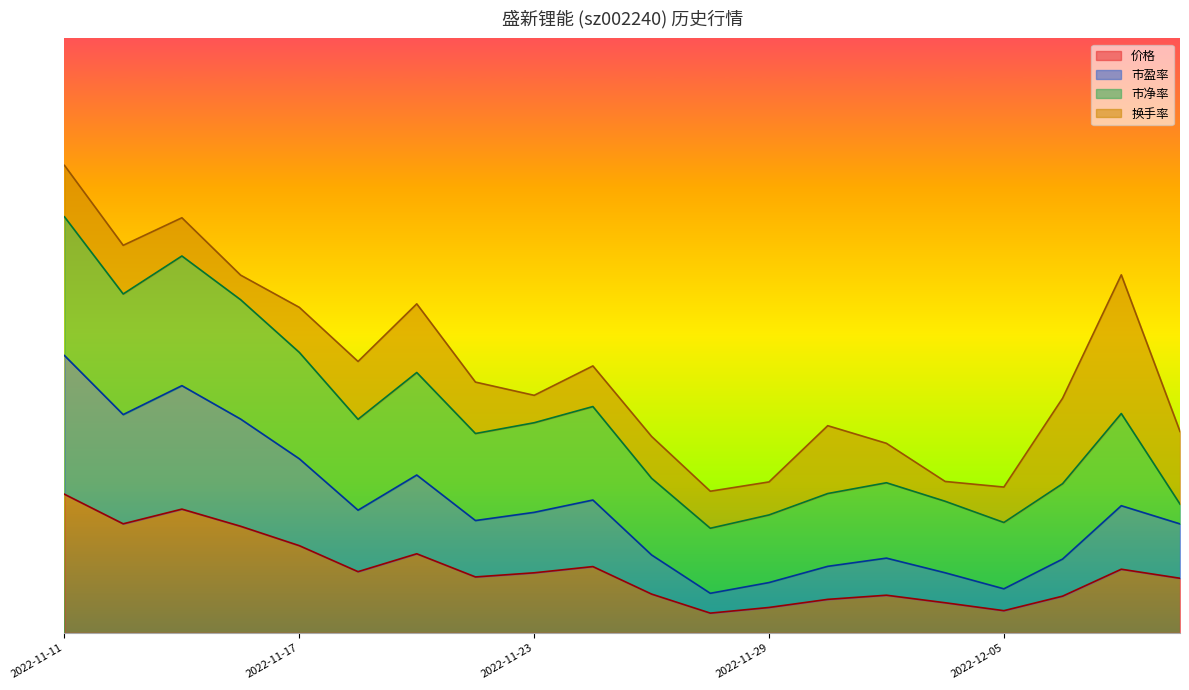

The 市盈率 series shows 21.6 at 2022-11-16. True or false?

True